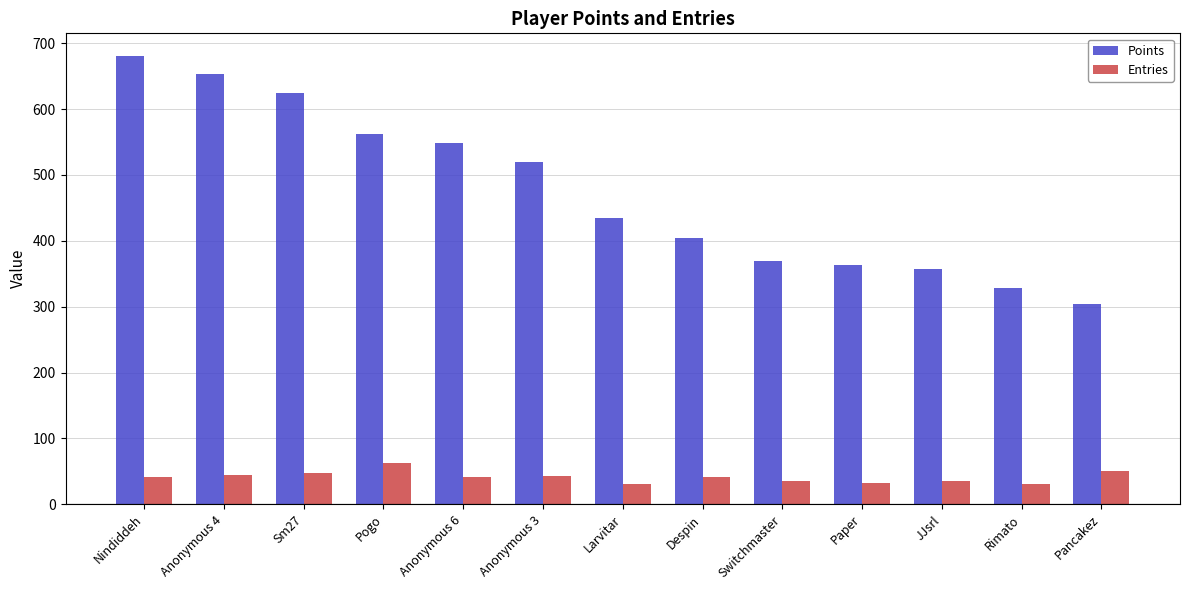

Does the chart contain any negative values?

No